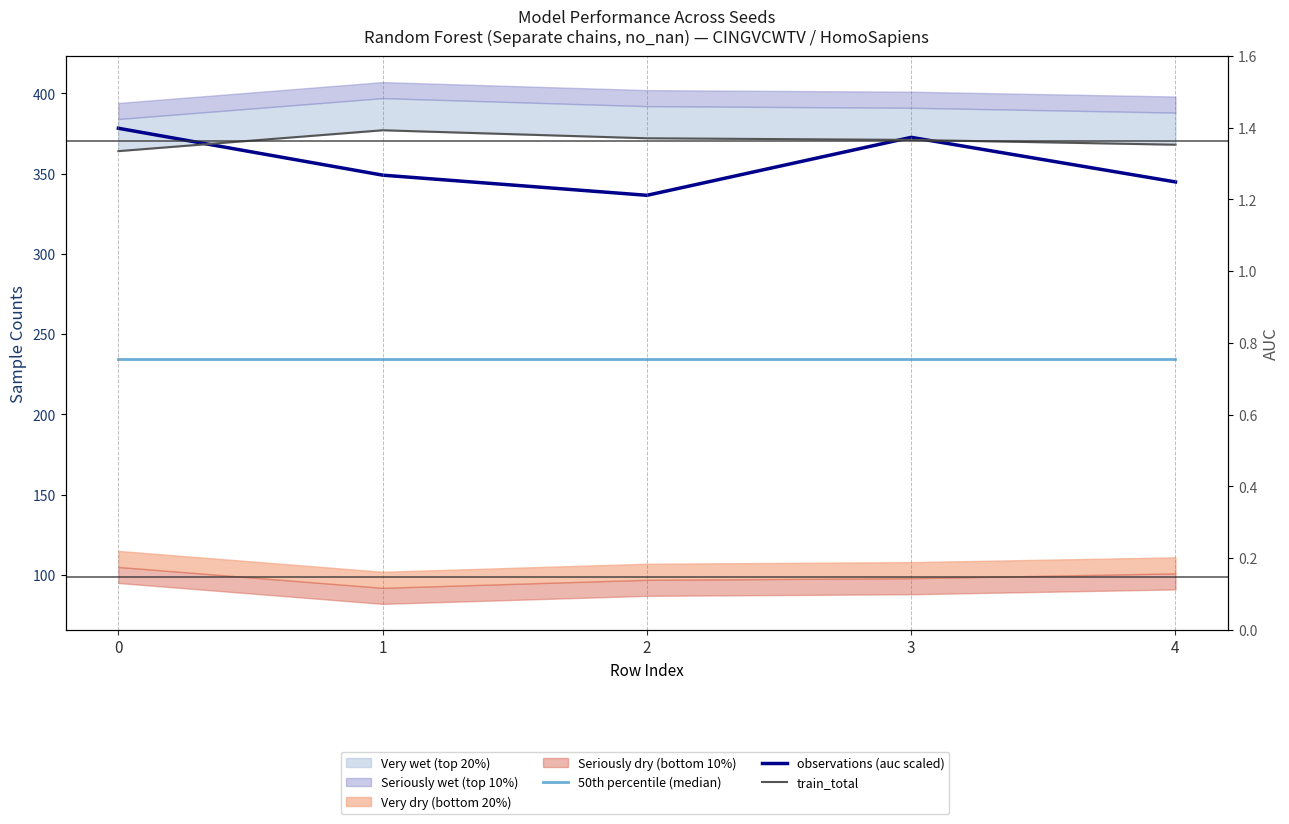

Which series ends up on top after the final intersection of observations (auc scaled) and train_total?

train_total